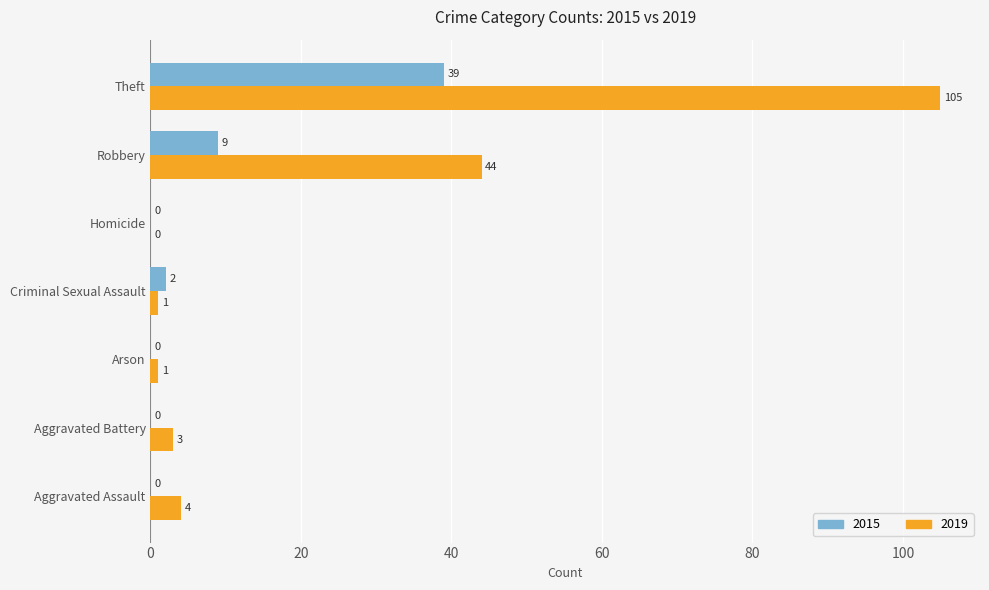

What are all the series names shown in the legend?

2015, 2019